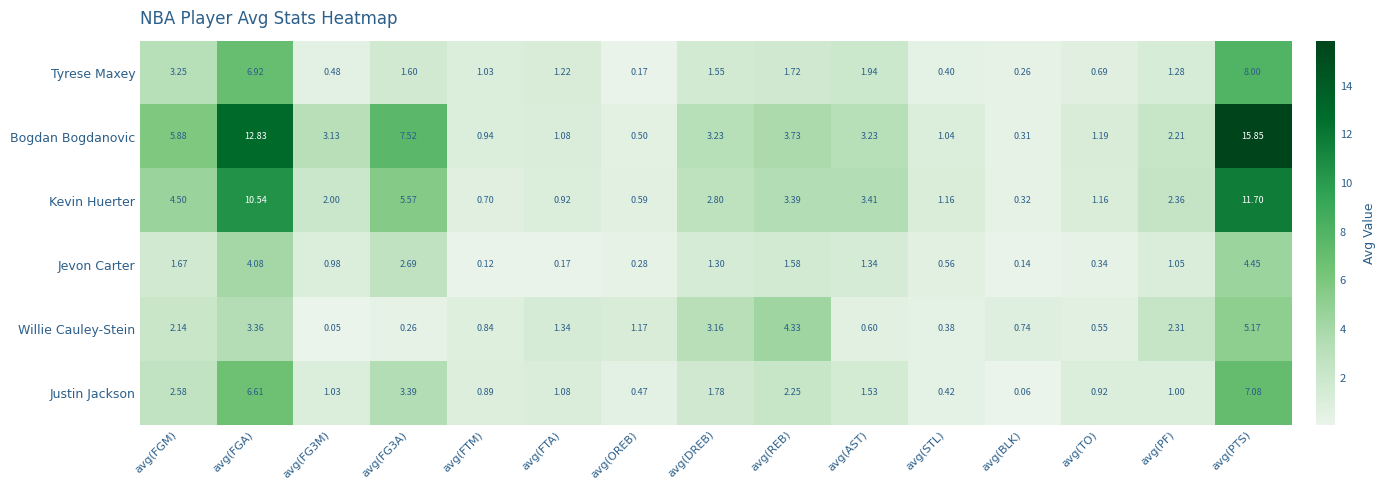

Which series has the widest spread of values?

Bogdan Bogdanovic